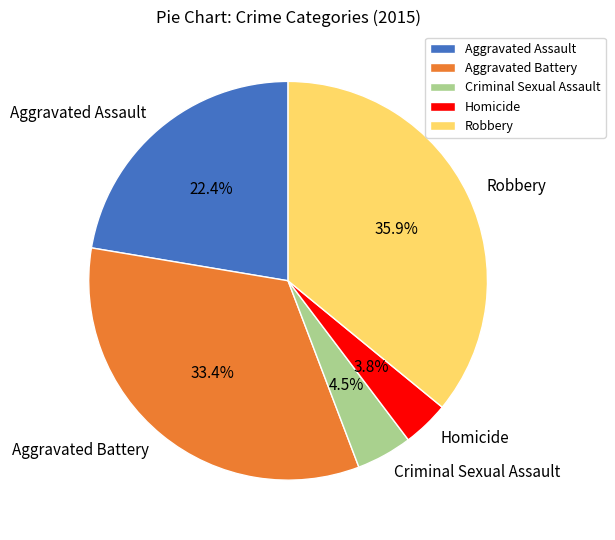

Do Aggravated Assault and Aggravated Battery together represent more than half of the pie?

Yes